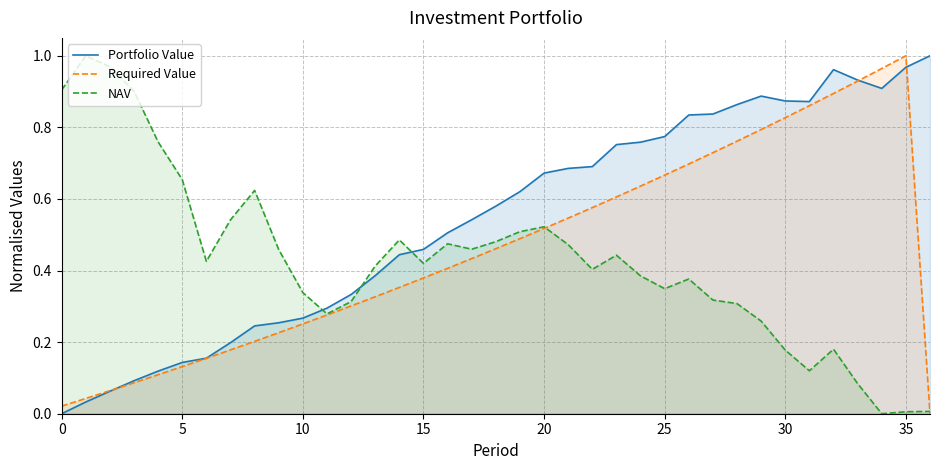

What are all the series names shown in the legend?

Portfolio Value, Required Value, NAV